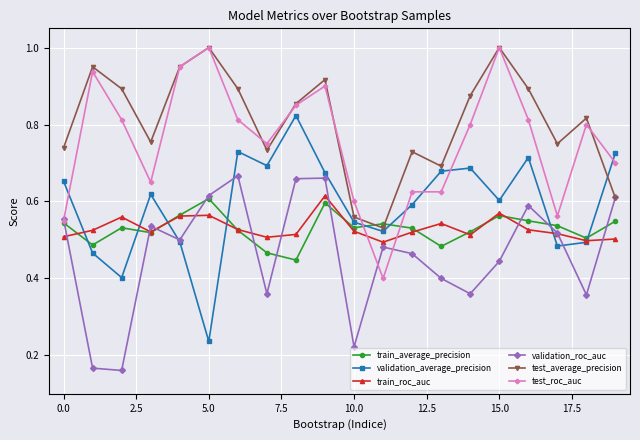

True or false: test_roc_auc has more than 0 interior local peaks.

True